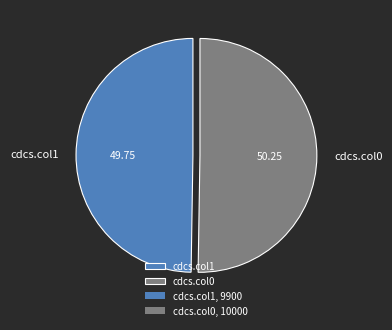

Is there any slice that represents more than half of the pie?

Yes